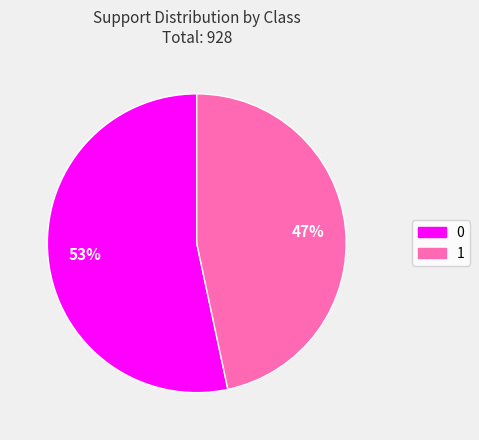

To the nearest percent, what is the combined percentage of 0 and 1?

100%